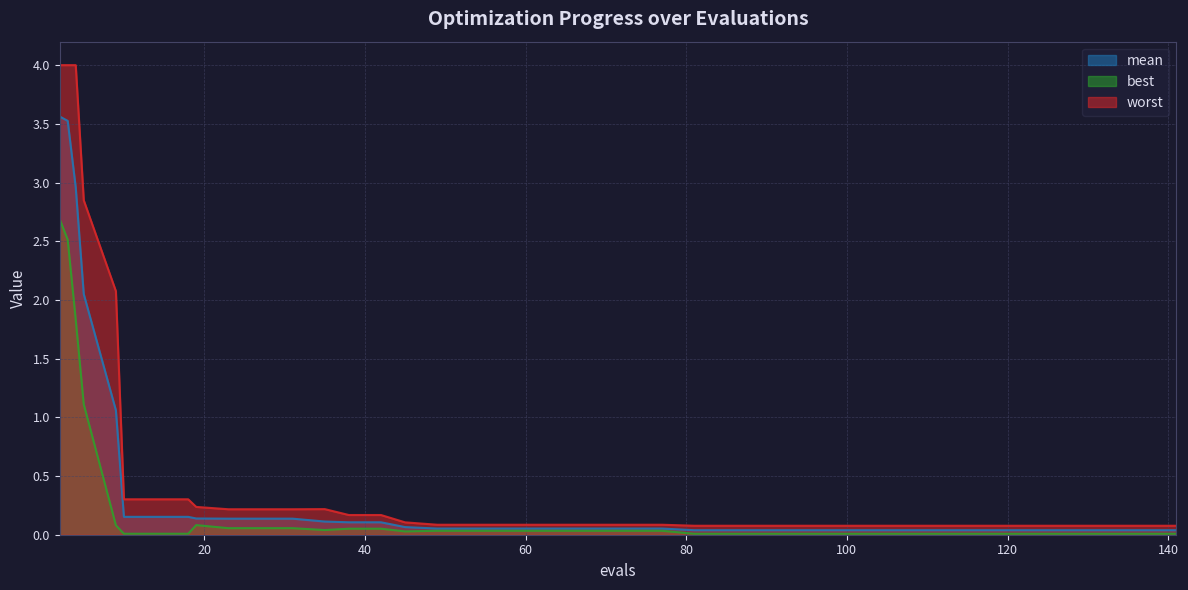

True or false: worst has a value of 0.2 at 23.

True